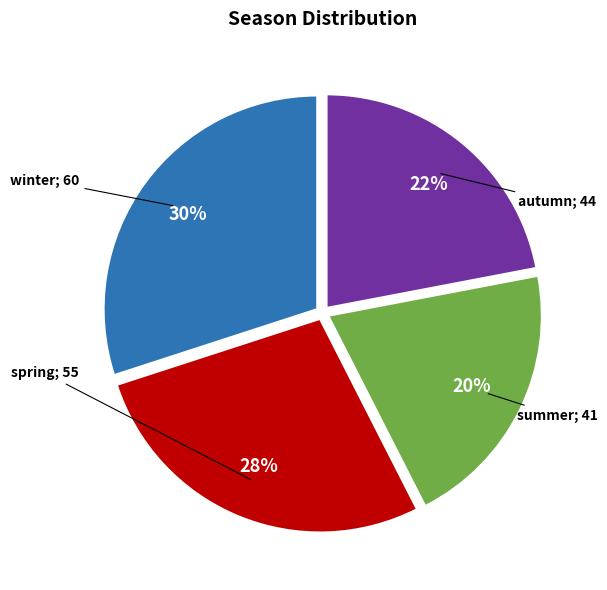

How many slices are in this pie chart?

4